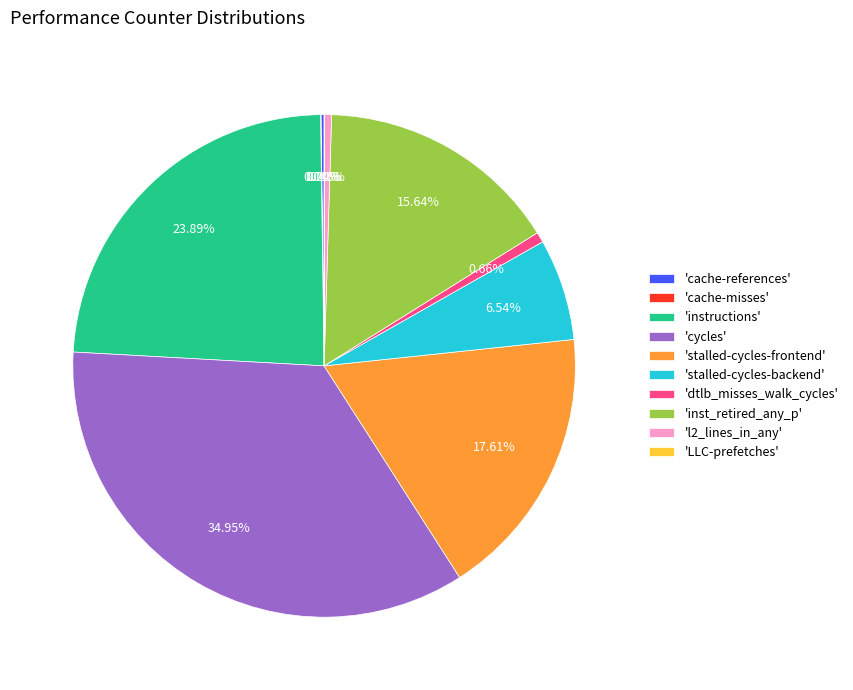

What is the largest slice in the pie chart?

'cycles'